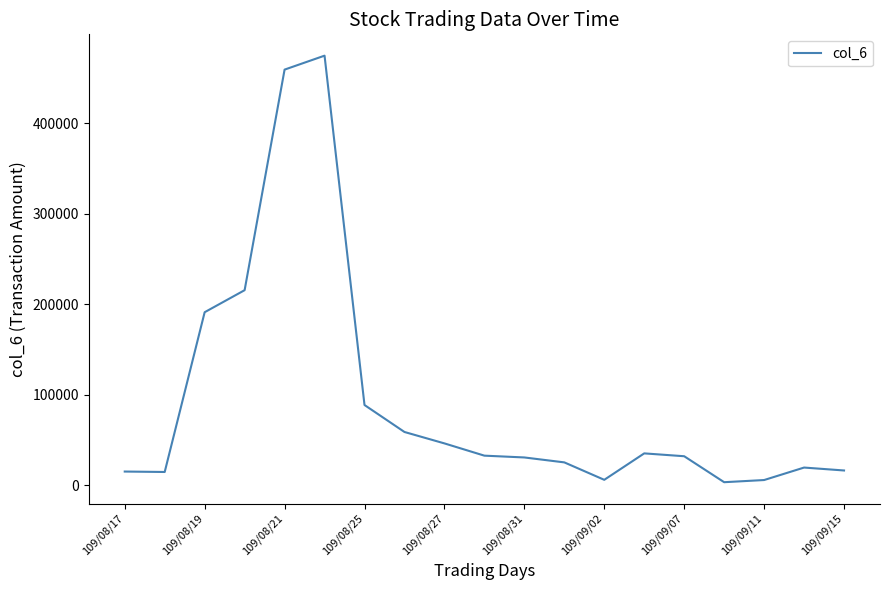

What is the difference between the maximum and minimum values?

470800